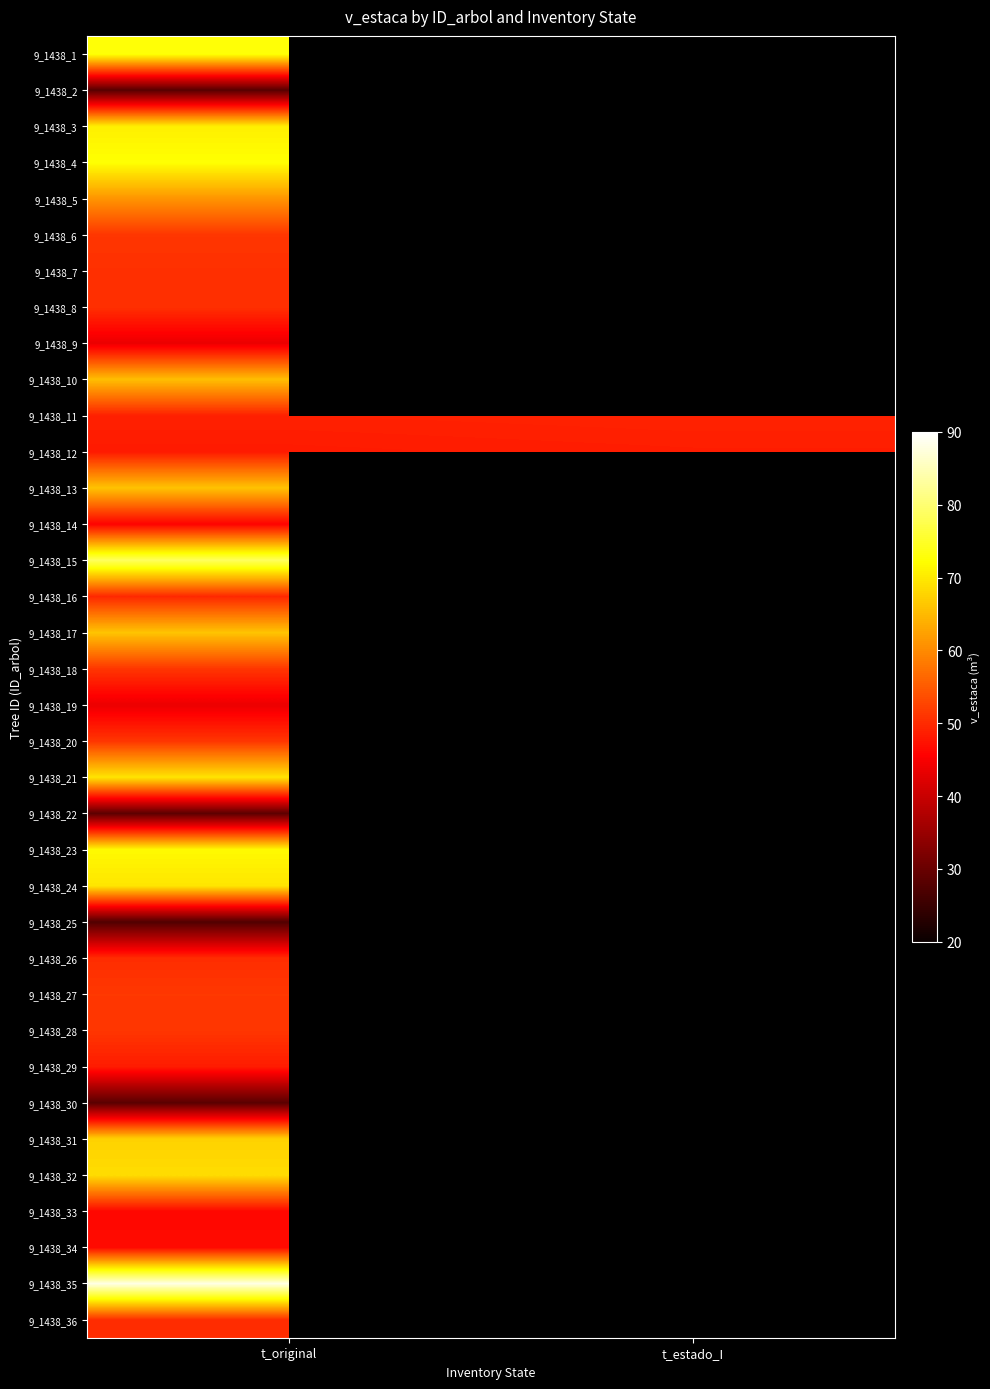

What is the maximum value shown in the chart?

88.1